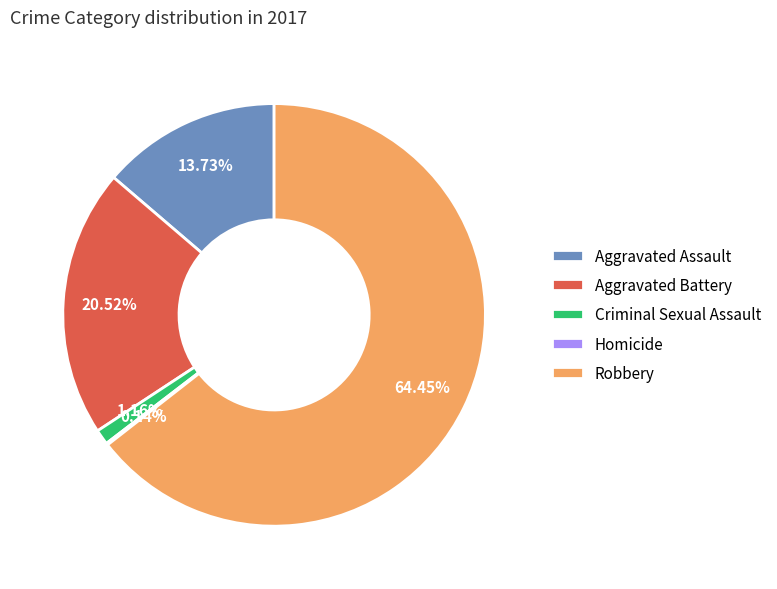

Which slice is the largest?

Robbery